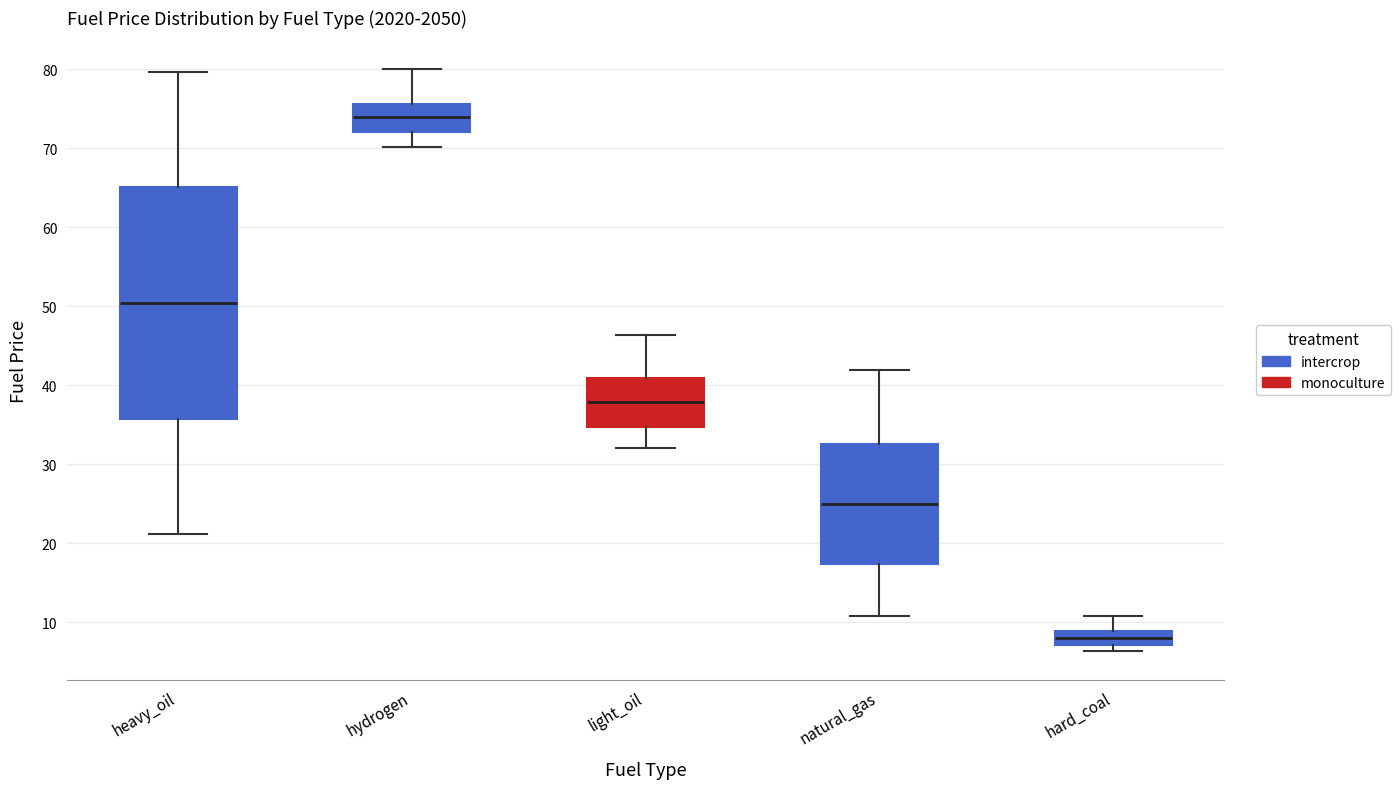

Which box is the tallest, from its lower edge to its upper edge?

heavy_oil